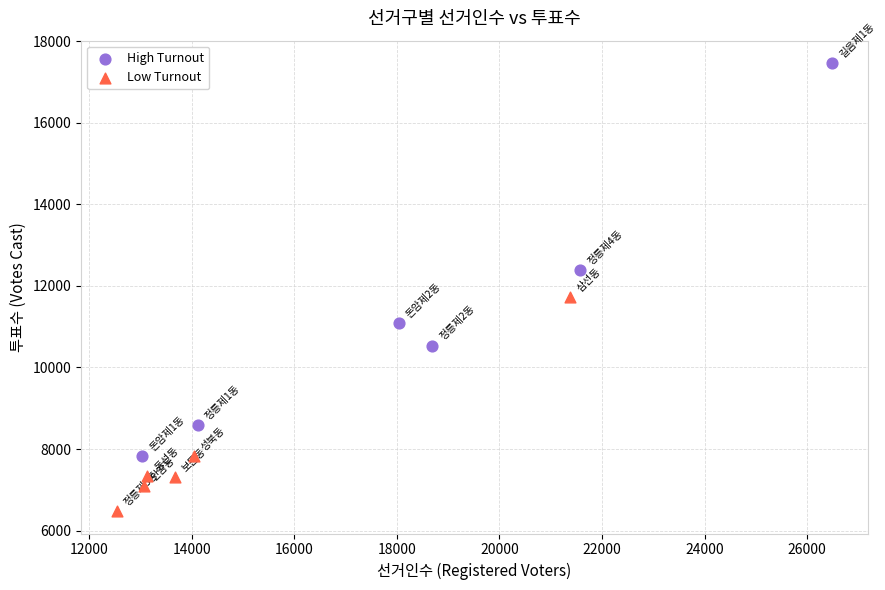

Which series has the widest spread of Y values?

High Turnout